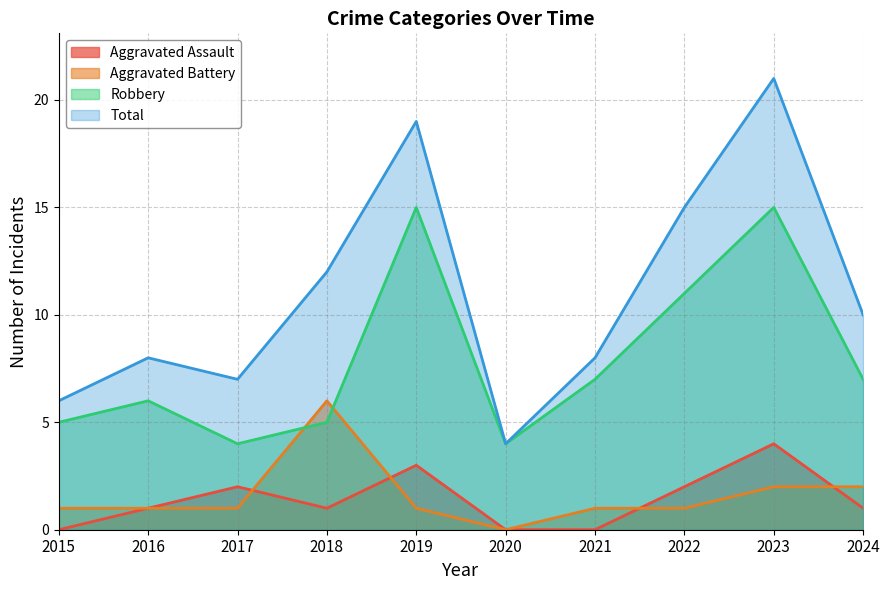

The Aggravated Assault series shows 1 at 2024. True or false?

True